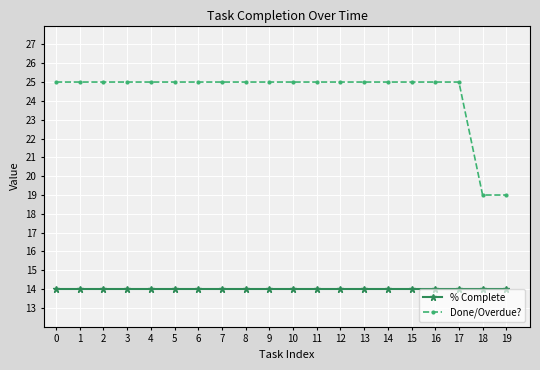

List the series in order of their overall mean, highest first.

Done/Overdue?, % Complete